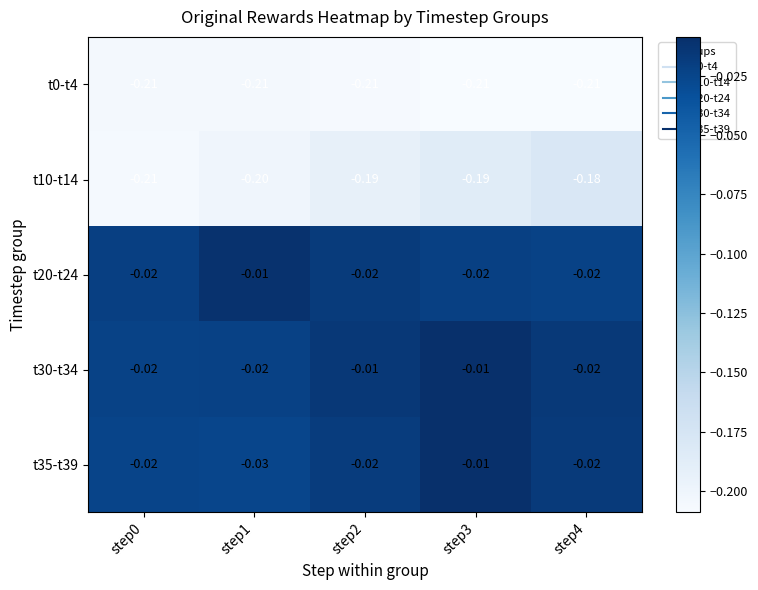

Which has a higher value, step1 or step0?

step0